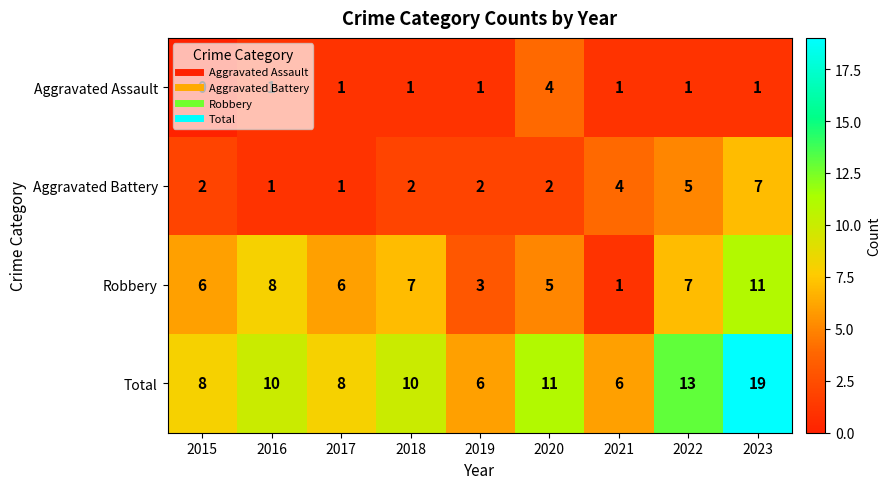

Rank the series at 2022 from lowest to highest value.

Aggravated Assault, Aggravated Battery, Robbery, Total